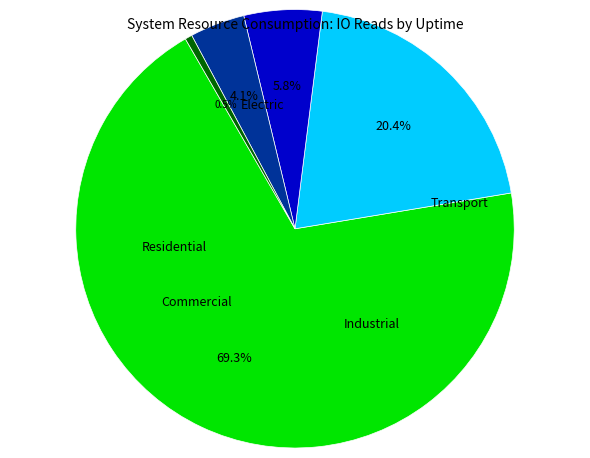

Does any single category account for the majority?

Yes